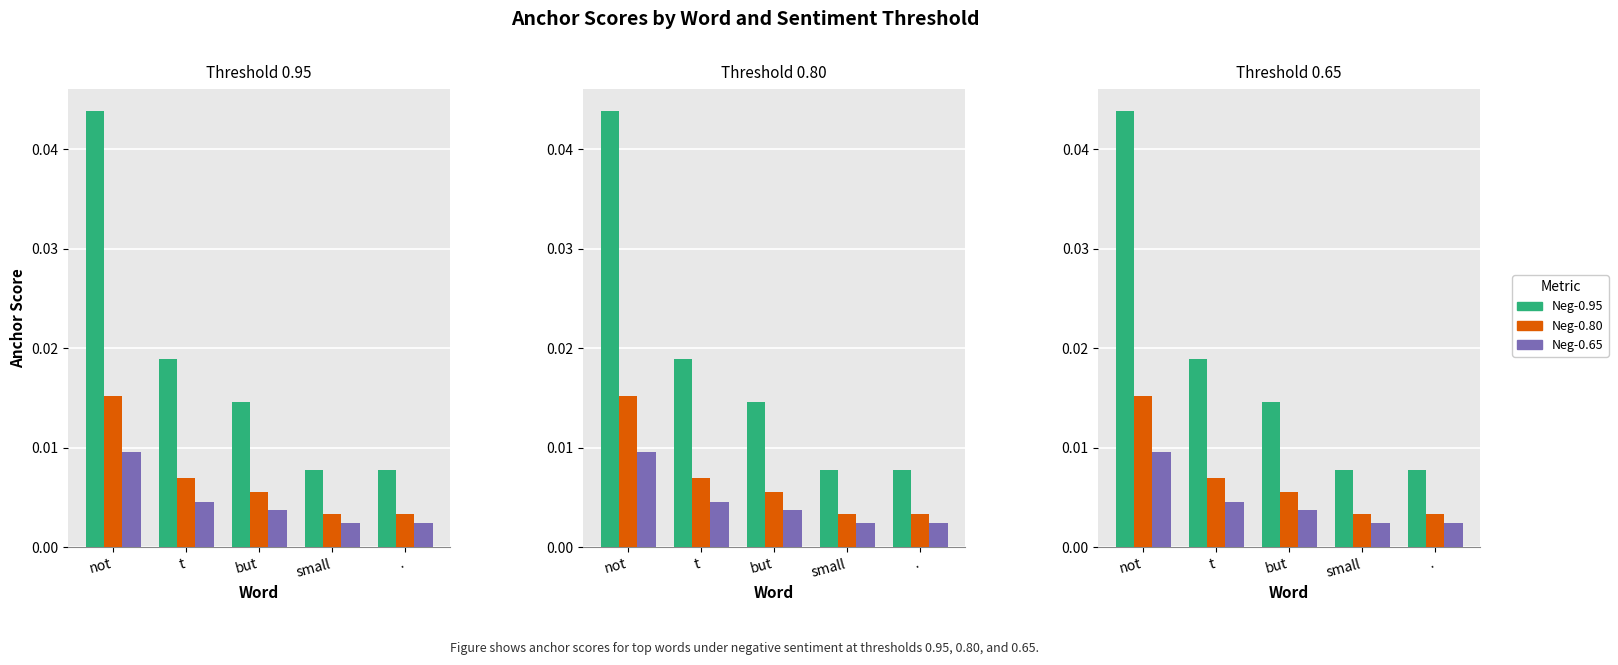

Which series has the largest total across all categories?

Neg-0.95